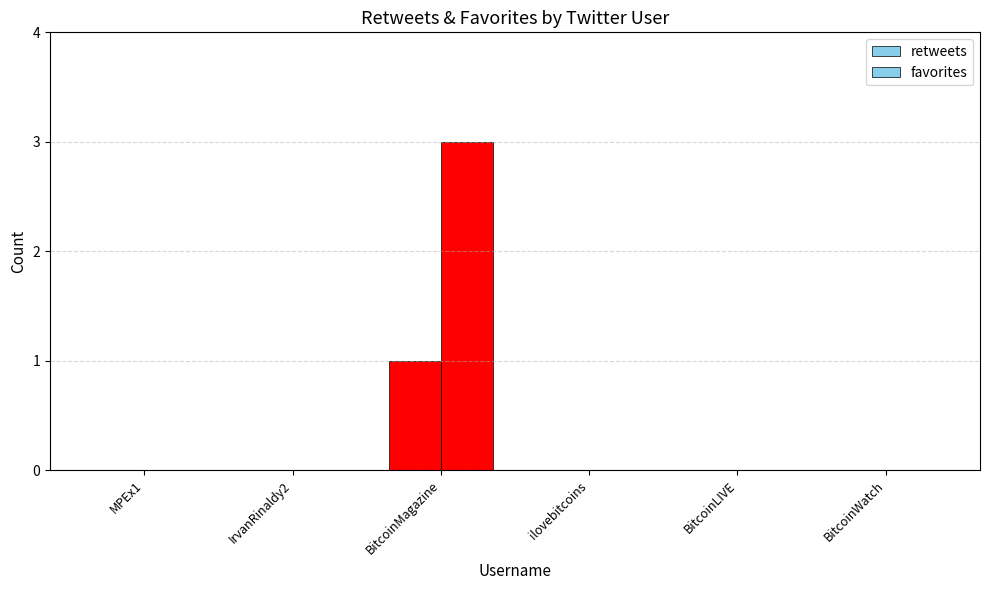

Count the number of data series in this chart.

2